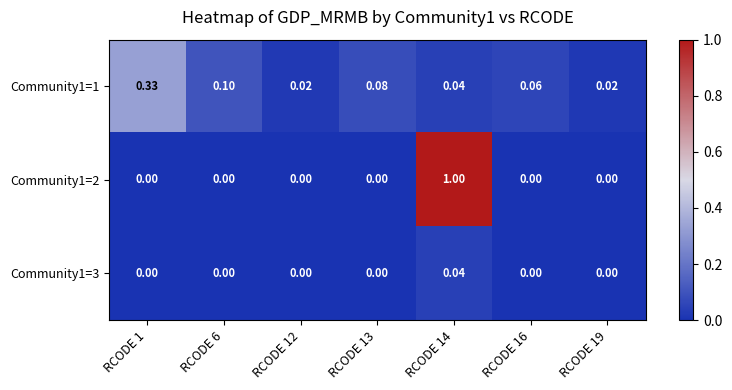

Is the value of Community1=2 at RCODE 12 greater than the value of Community1=1 at RCODE 6?

No